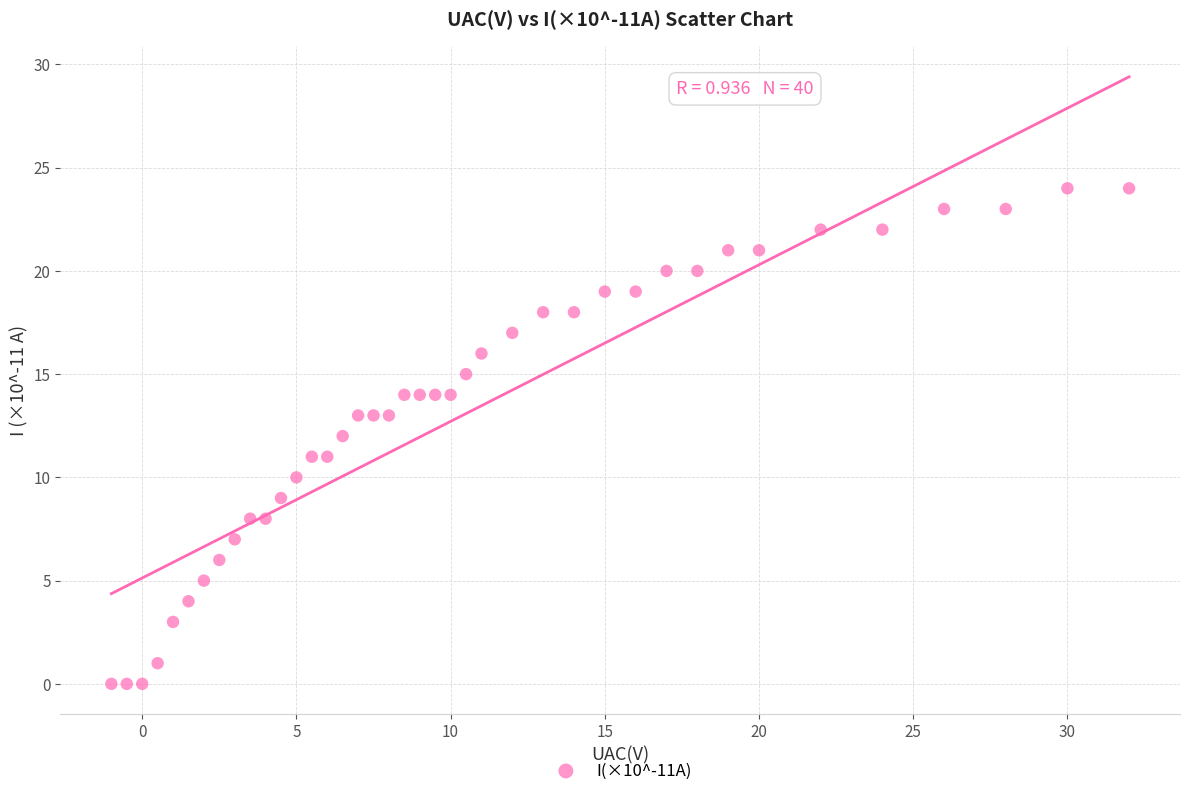

What is the range of Y values (max minus min)?

24